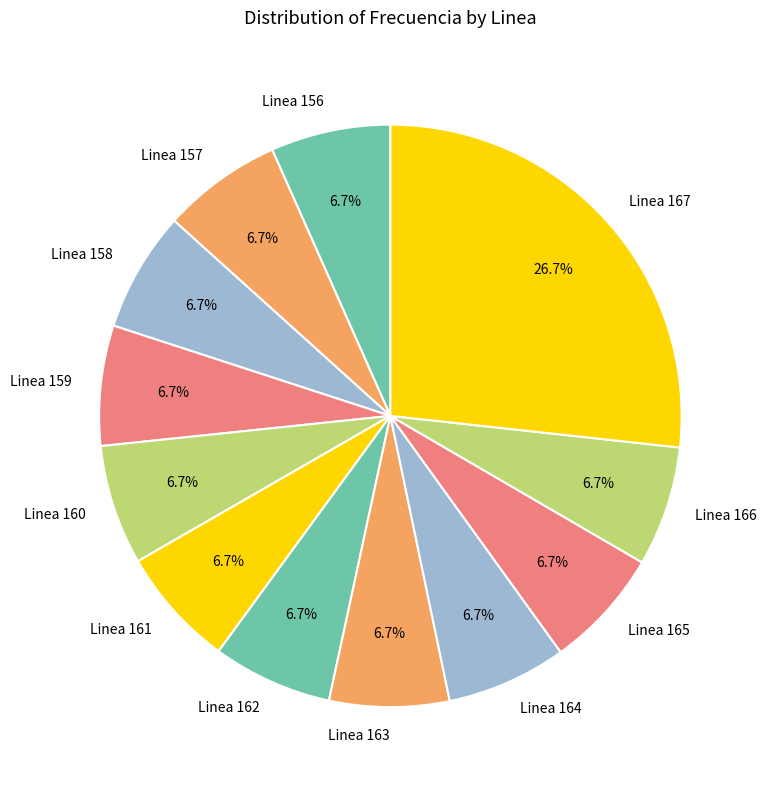

Do Linea 158 and Linea 159 together represent more than half of the pie?

No